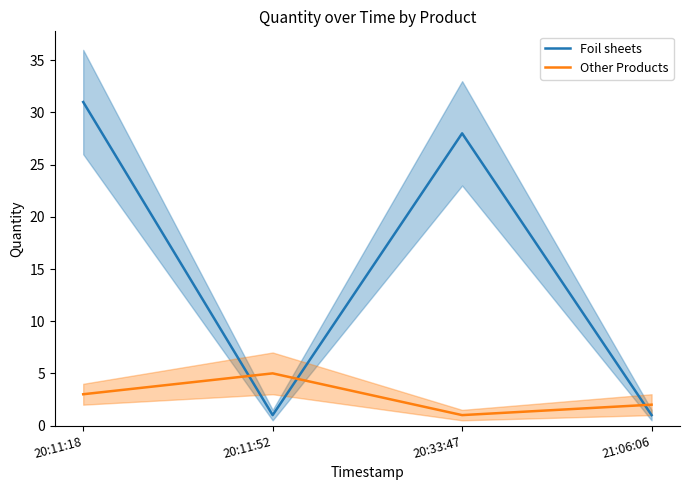

Where do Other Products and Foil sheets first cross each other?

20:11:18 and 20:11:52